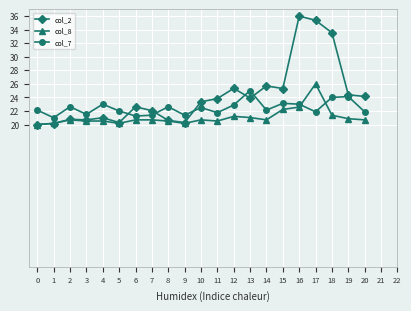

List the series in order of their overall mean, highest first.

col_2, col_7, col_8